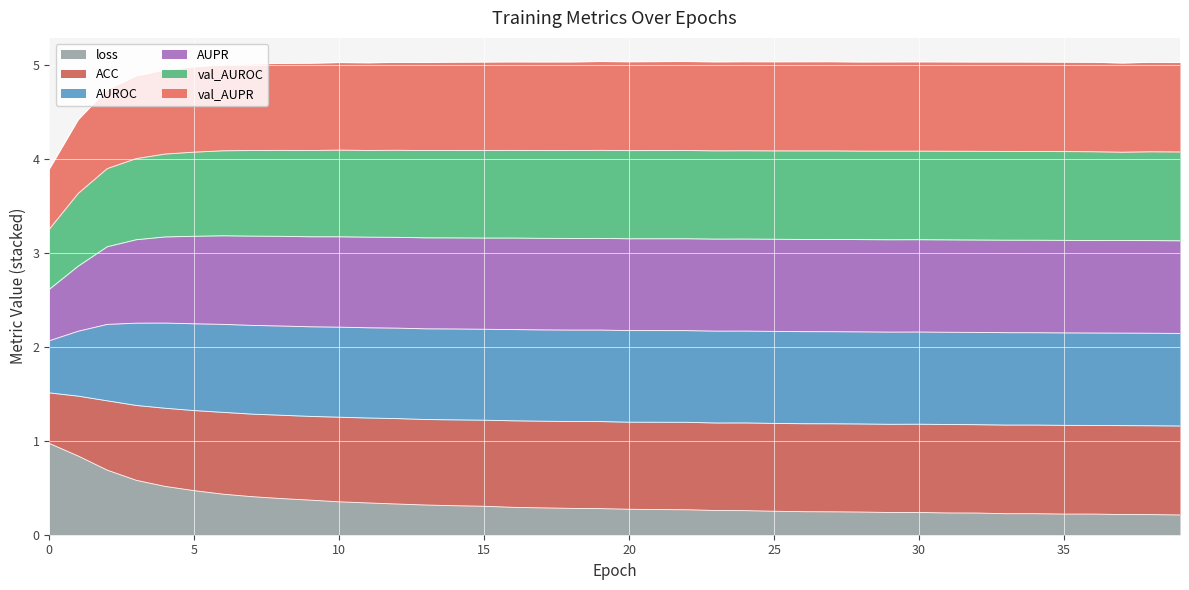

Where is the first local minimum for ACC?

29